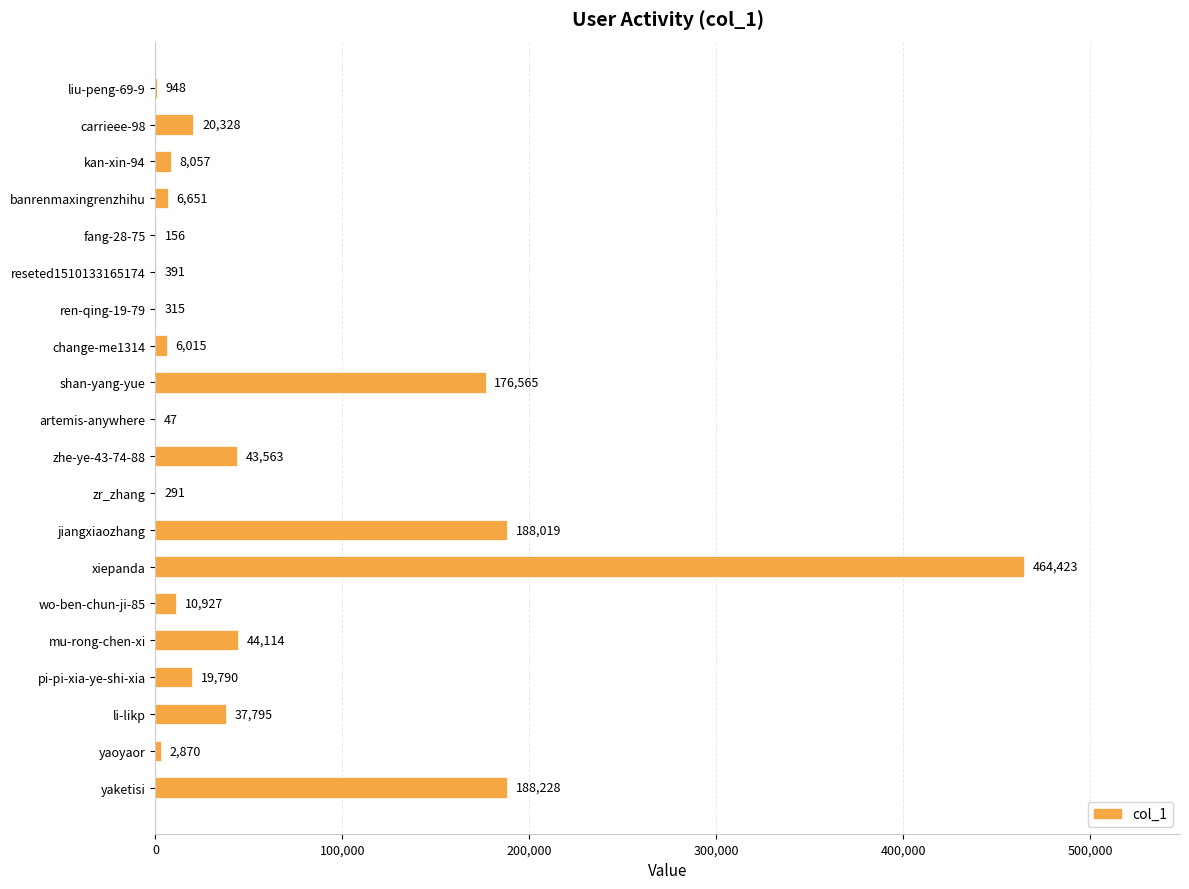

What is the change in value from liu-peng-69-9 to artemis-anywhere?

-901